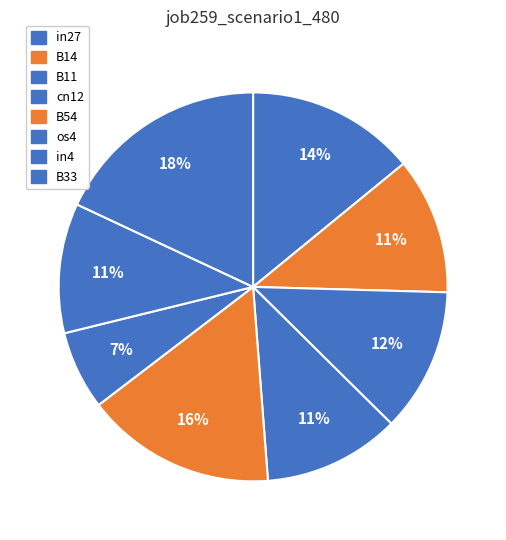

What percentage do B14 and B54 together represent?

27.2%